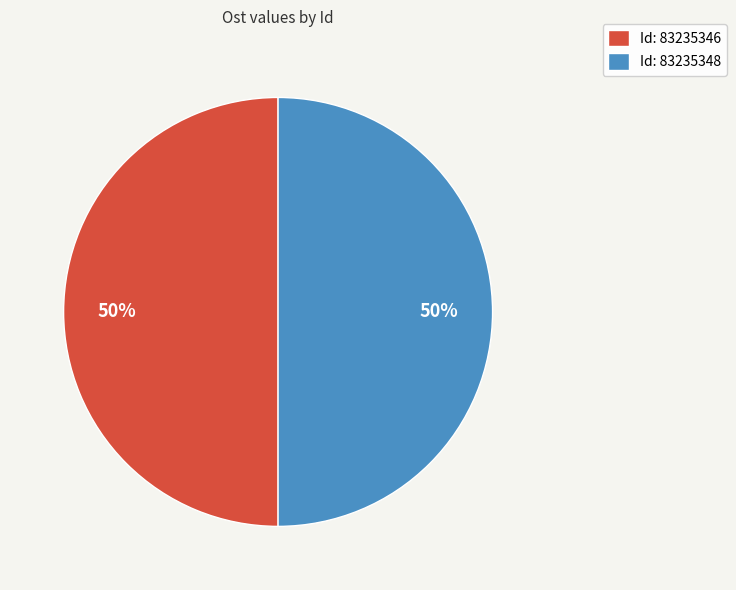

What is the ratio of the value at Id: 83235346 to the value at Id: 83235348?

1.0